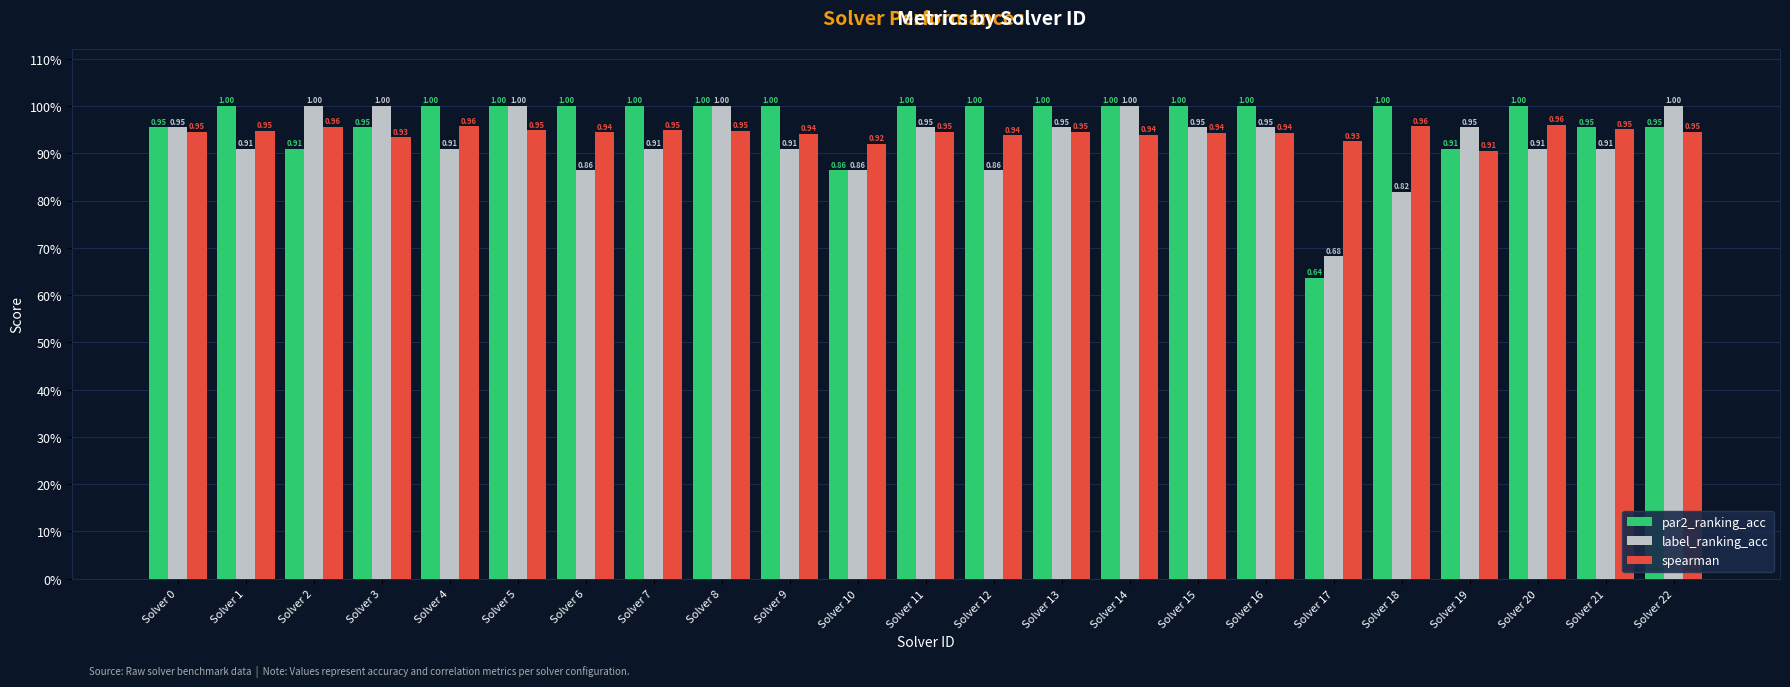

Is it true that spearman equals 0.9 at Solver 12?

True